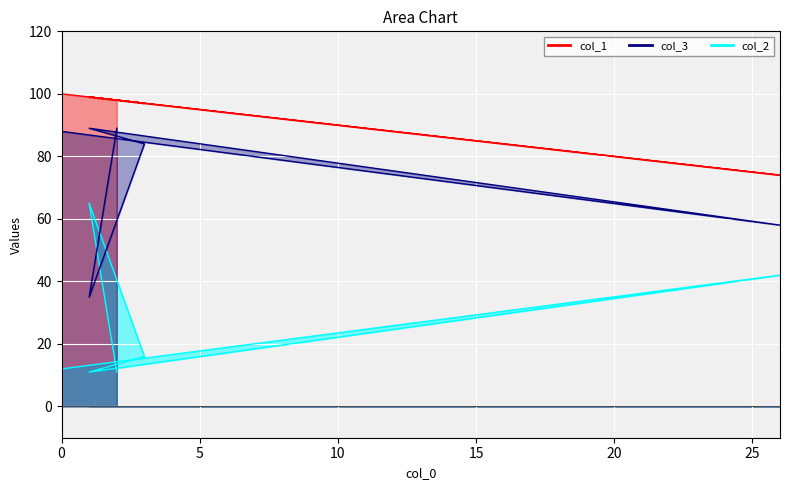

Reading left to right, list all the values displayed in this chart.

col_1: 0=100	26=74	1=99	3=97	1=99	2=98
col_2: 0=12	26=42	1=11	3=16	1=65	2=11
col_3: 0=88	26=58	1=89	3=84	1=35	2=89